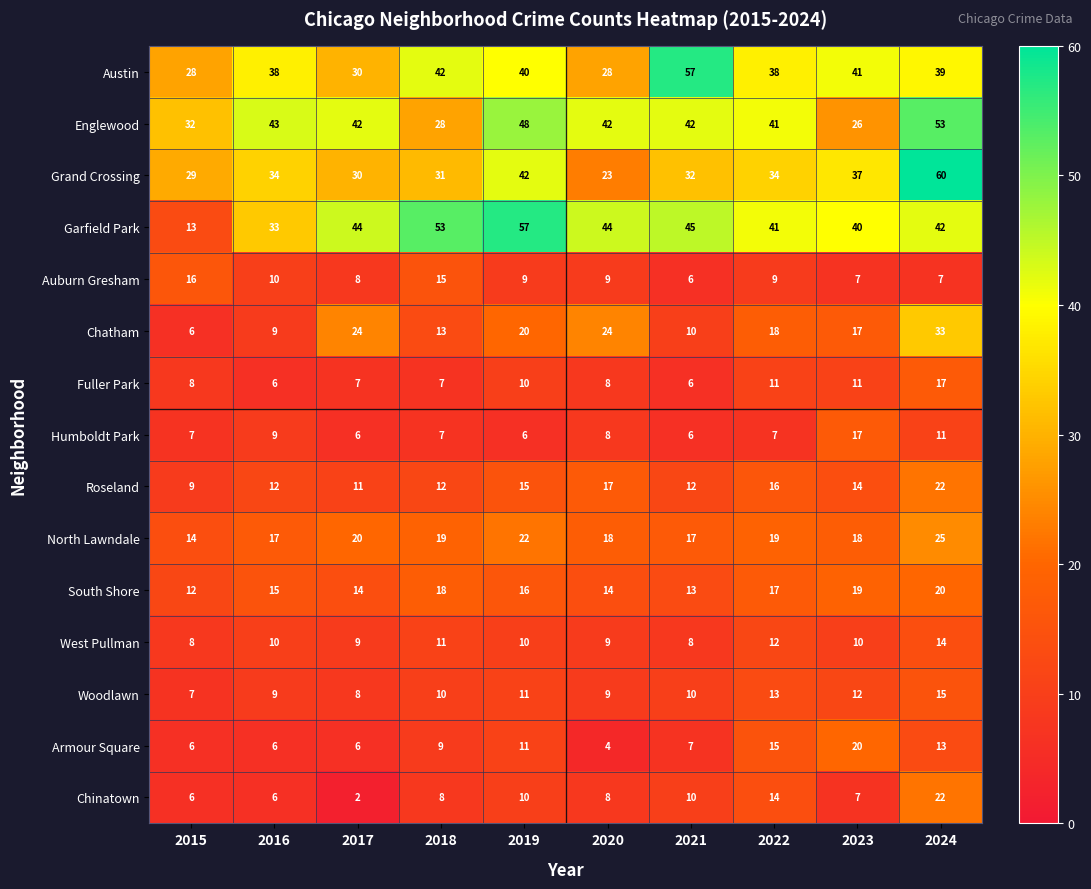

At which label does Roseland first exceed 14?

2019